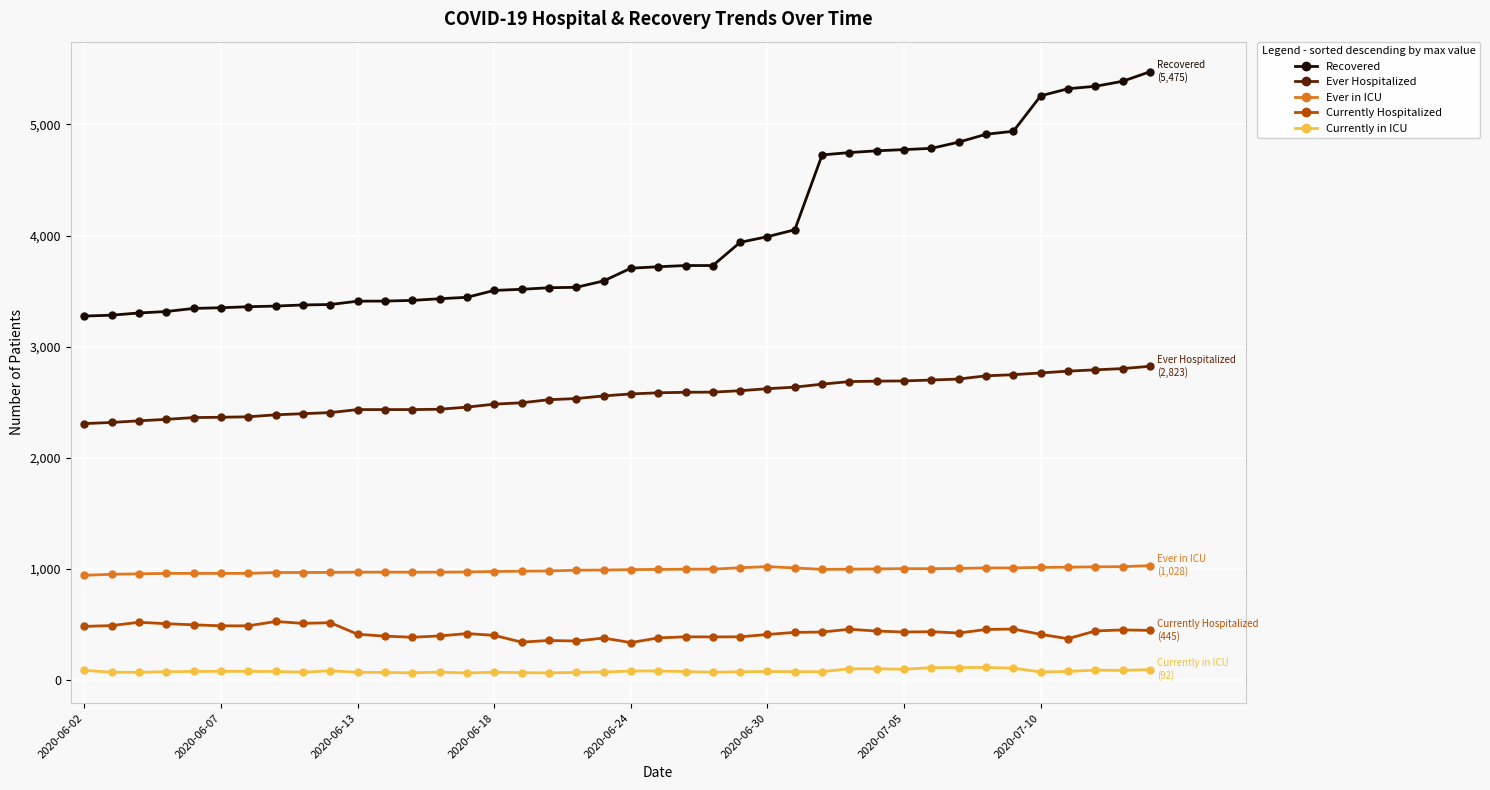

What is the value of the Currently in ICU point at the 9th from the left?

68